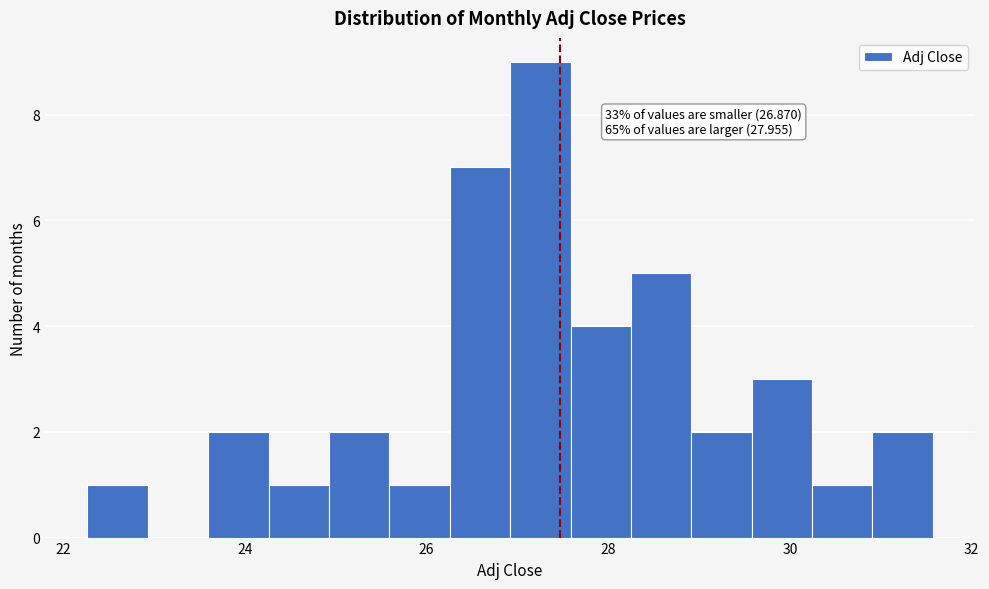

Around what value on the x-axis is the tallest bar? Give the approximate position of its centre, as read against the axis.

27.2